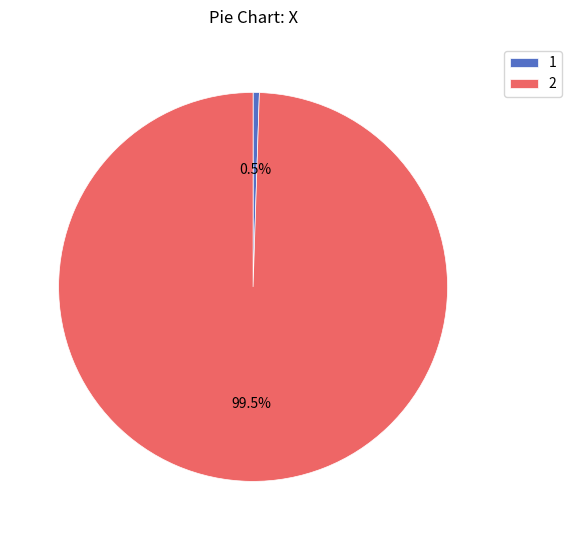

Does 2 represent more than half of the total?

Yes